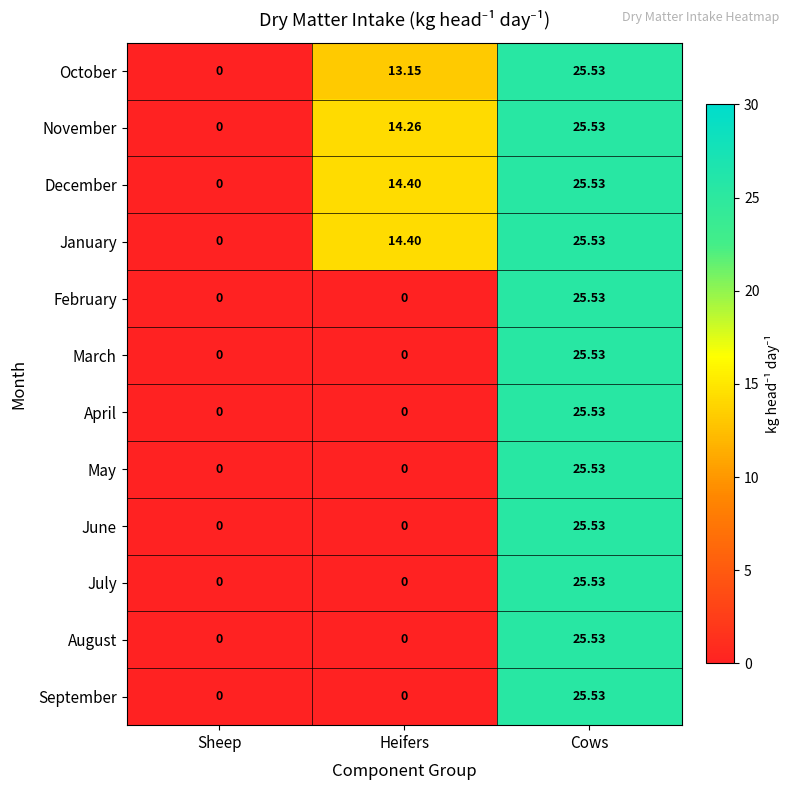

Which category has the highest value in the January series?

Cows